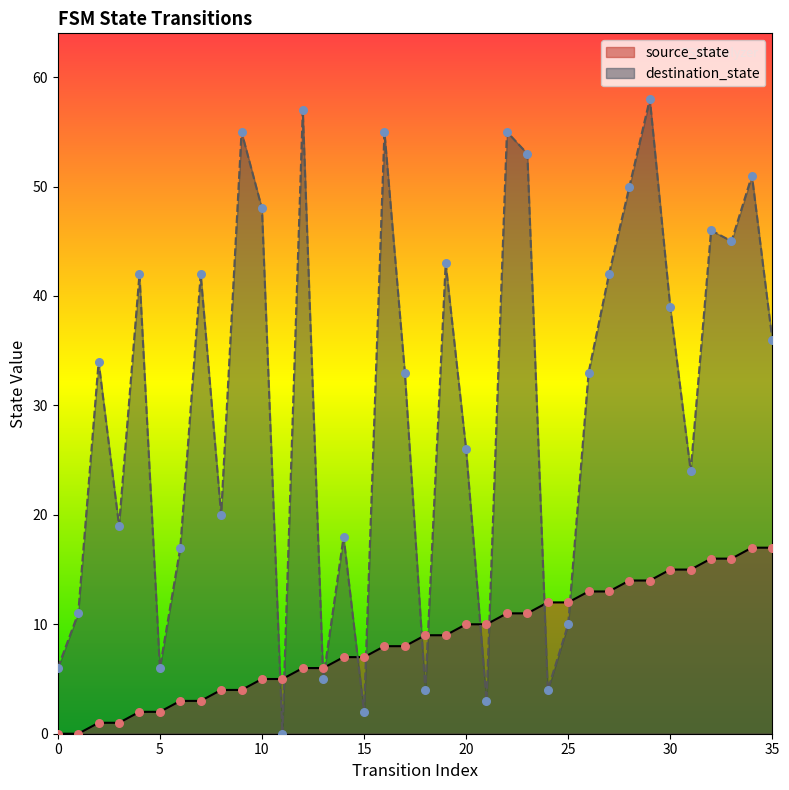

Is the value of source_state at 27 greater than the value of destination_state at 33?

No